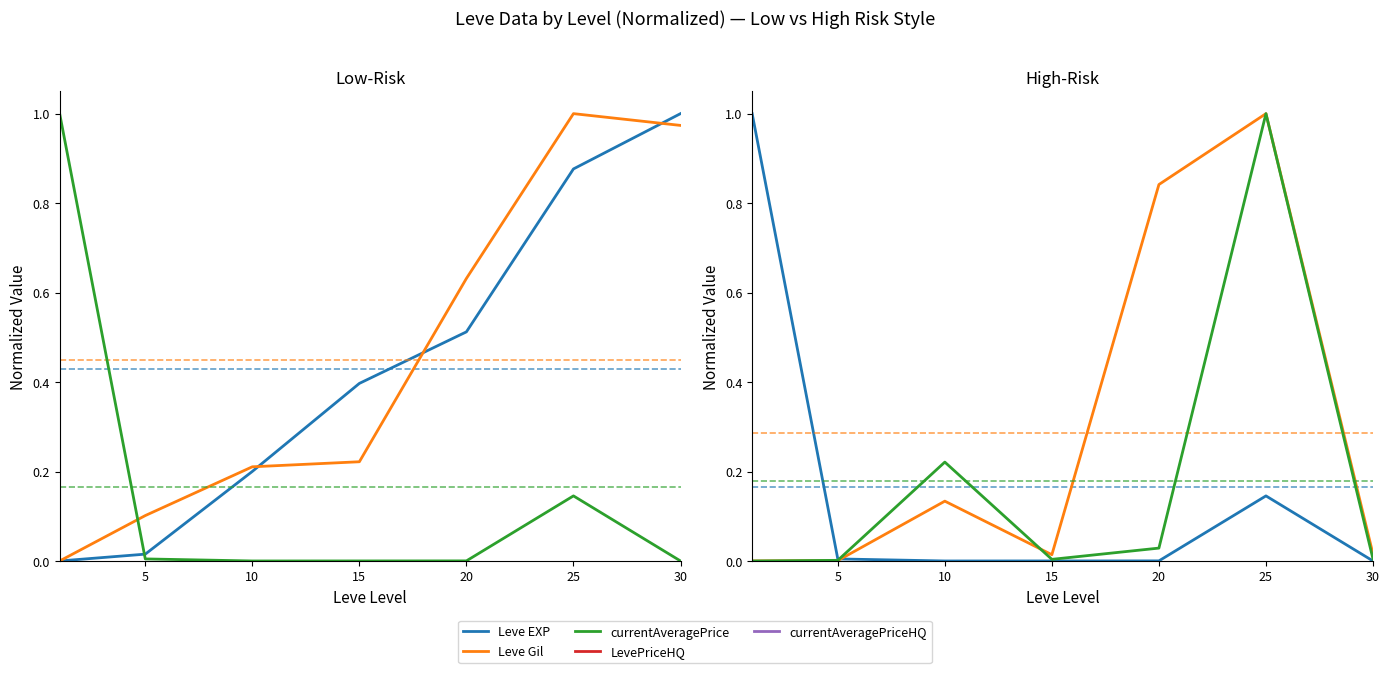

Which series has the largest total across all categories?

Leve Gil